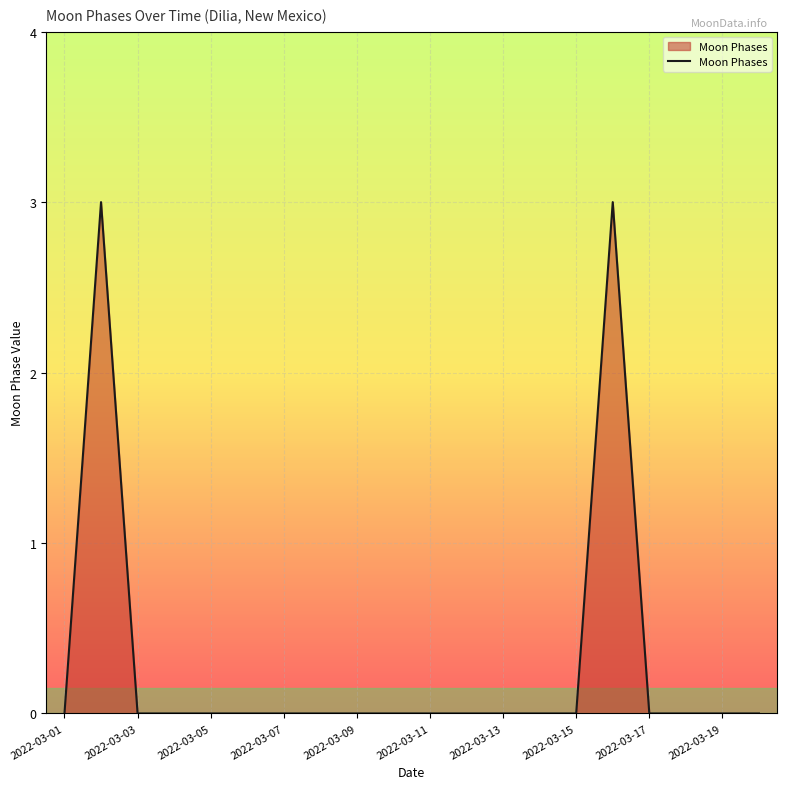

What is the difference between the maximum and minimum values?

3